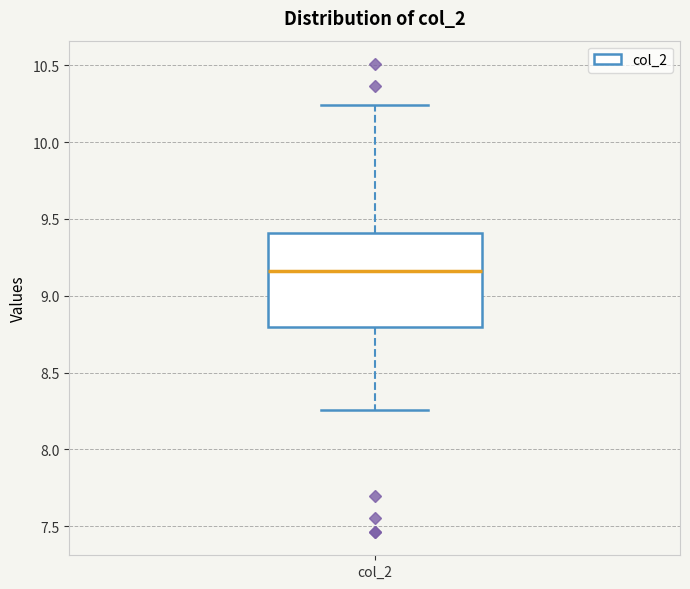

Read this box plot against the y-axis: the position of the median line, the range covered by the box, and the ends of both whiskers. The values are not printed on the chart, so give them approximately, as read against the axis.

median 9.15, box 8.80 to 9.40, whiskers 8.25 to 10.25